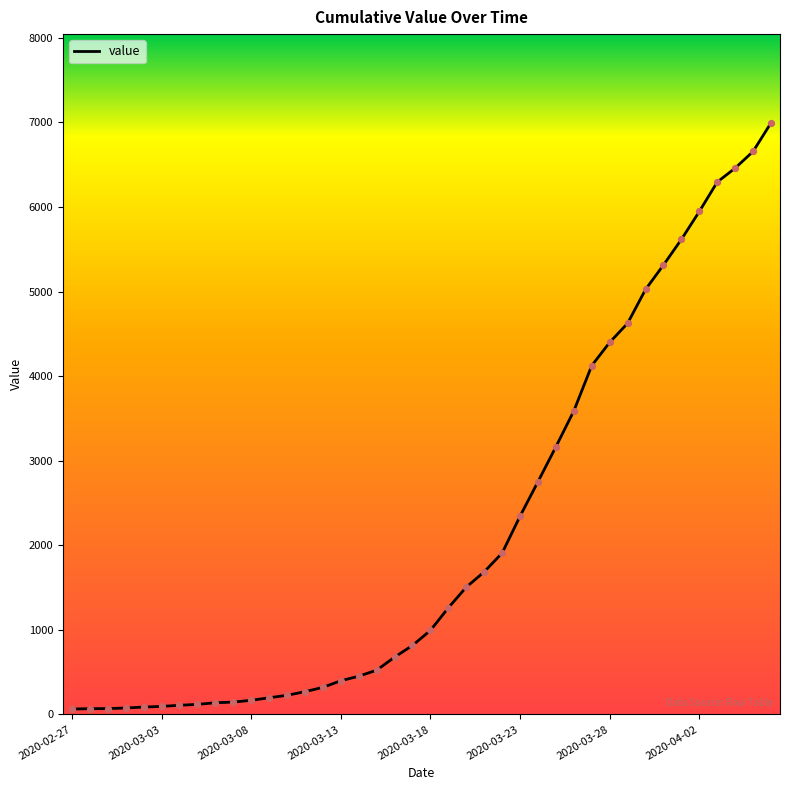

What is the maximum value shown in the chart?

6995